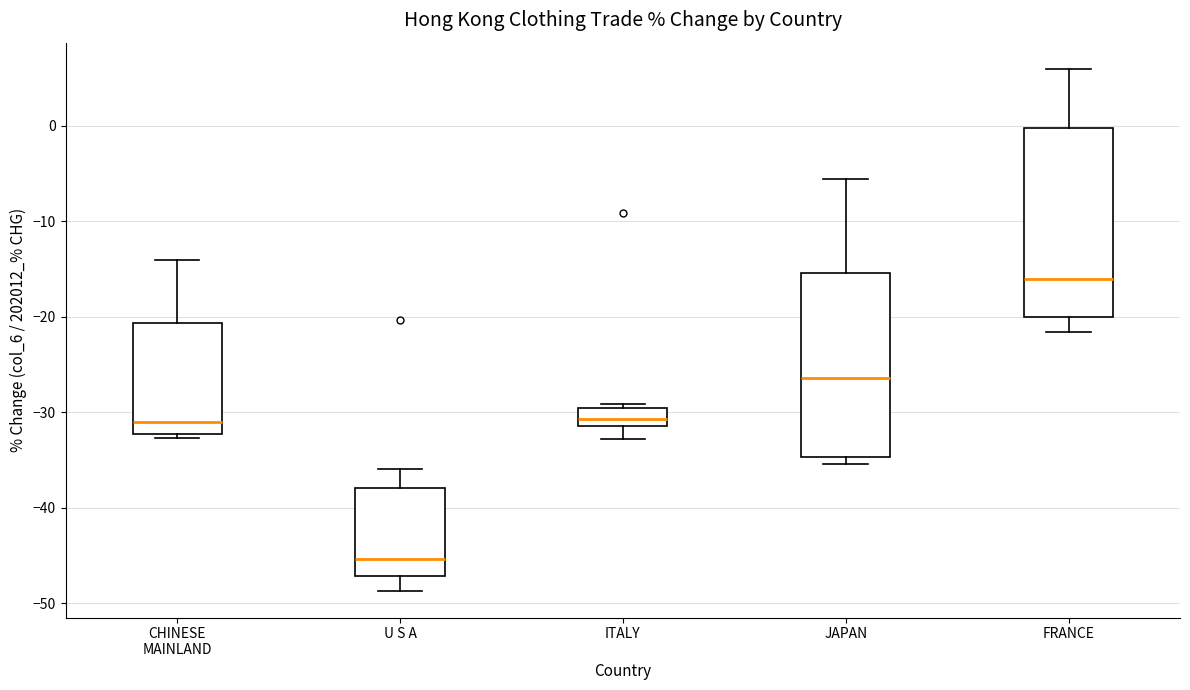

Where is the lower edge of the box for ITALY on the y-axis? The values are not printed on the chart, so give them approximately, as read against the axis.

-31